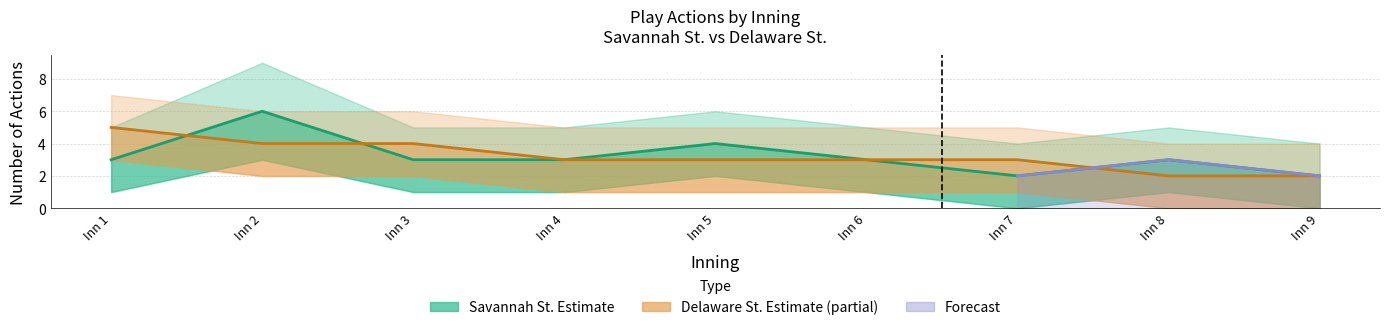

At which category does Savannah St. actions reach its first local peak?

Inn 2